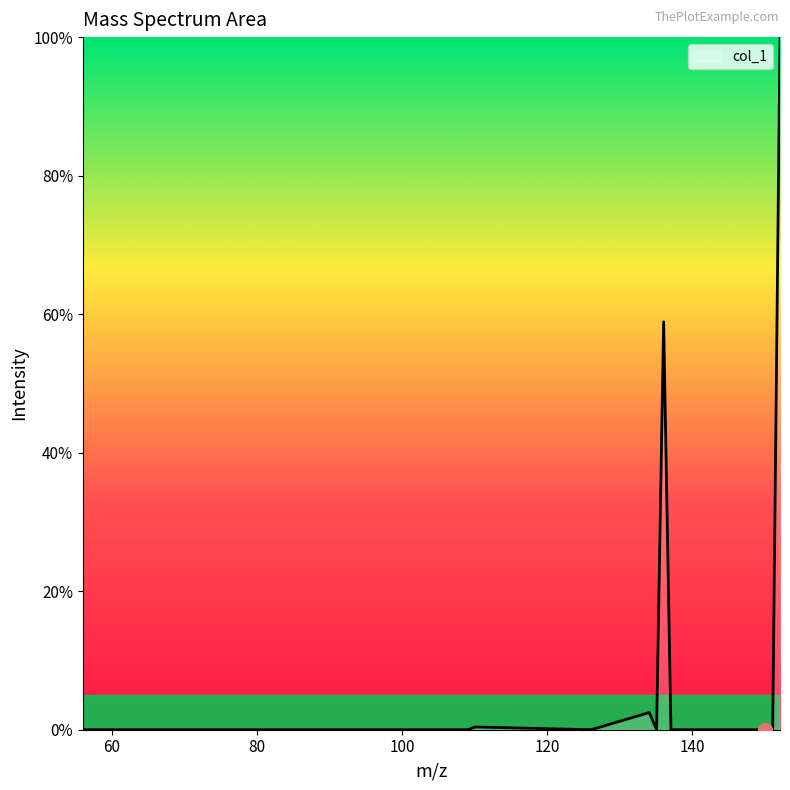

What is the maximum value shown in the chart?

100.0